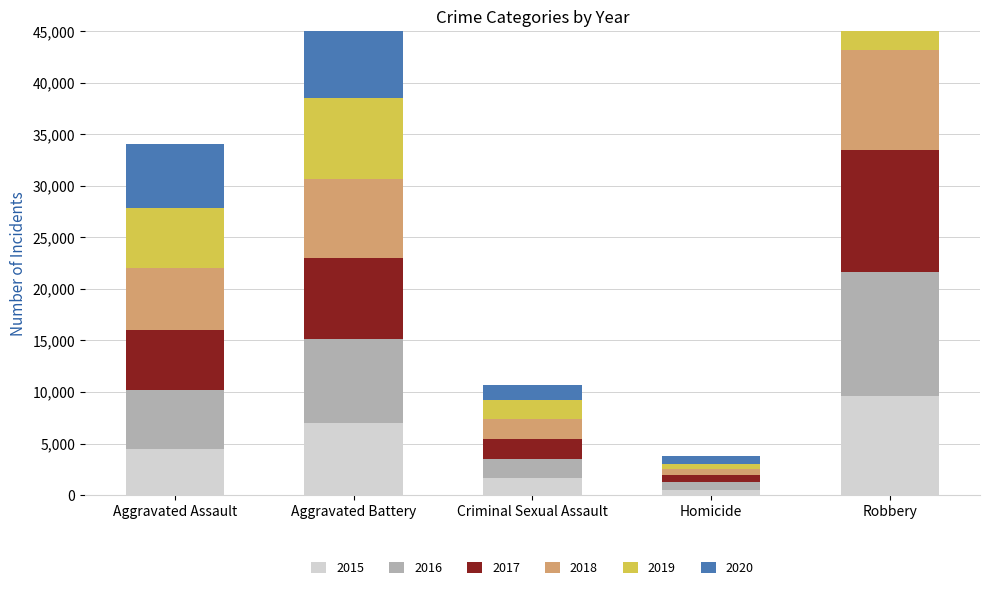

Which has a higher value, Homicide or Robbery?

Robbery